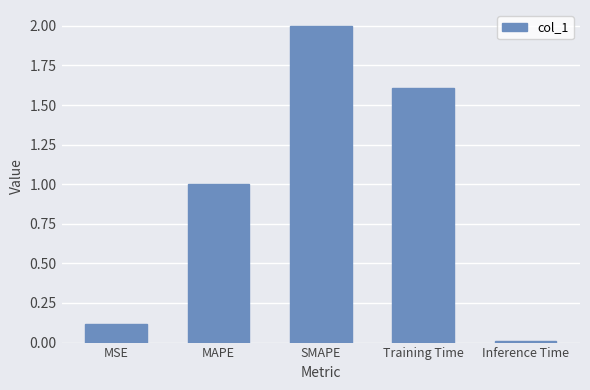

Where does the data first go above 1?

MAPE